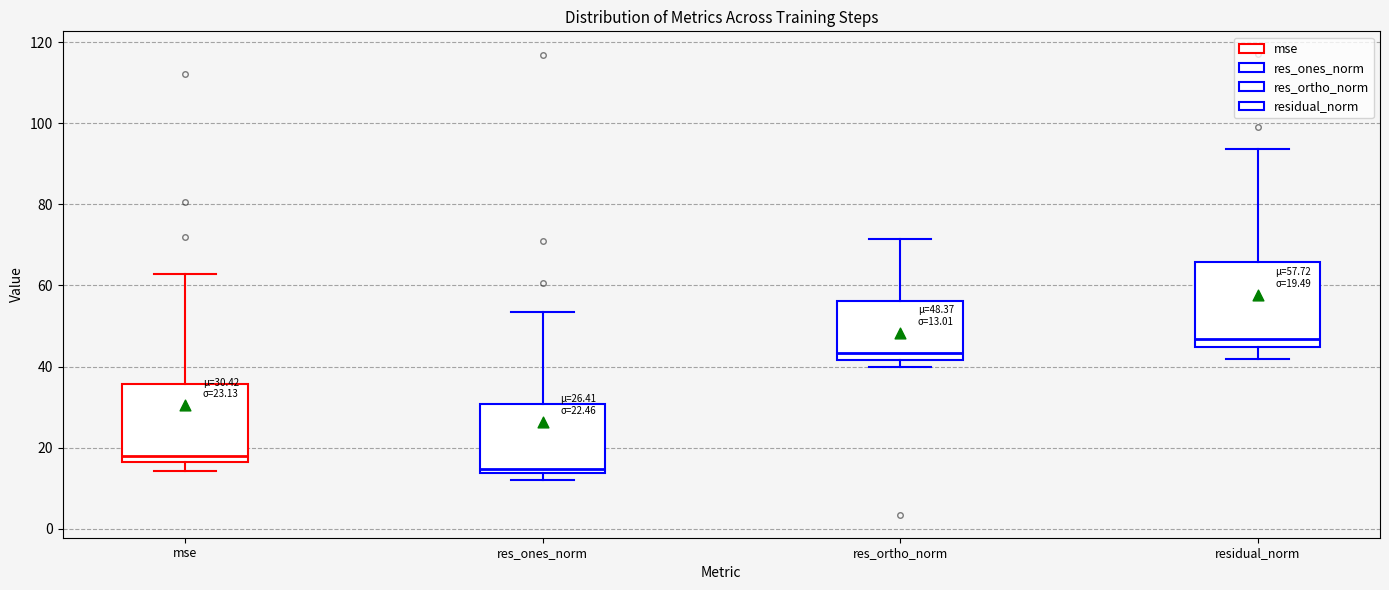

Which box's median line is the lowest?

res_ones_norm